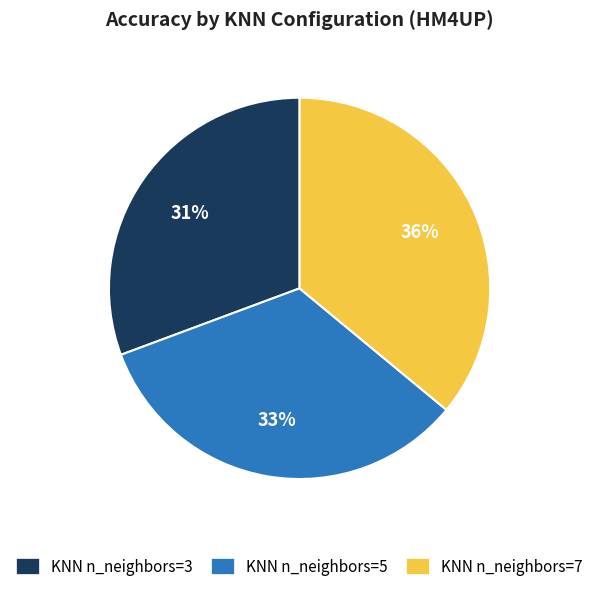

To the nearest percent, what is the average slice percentage?

33%